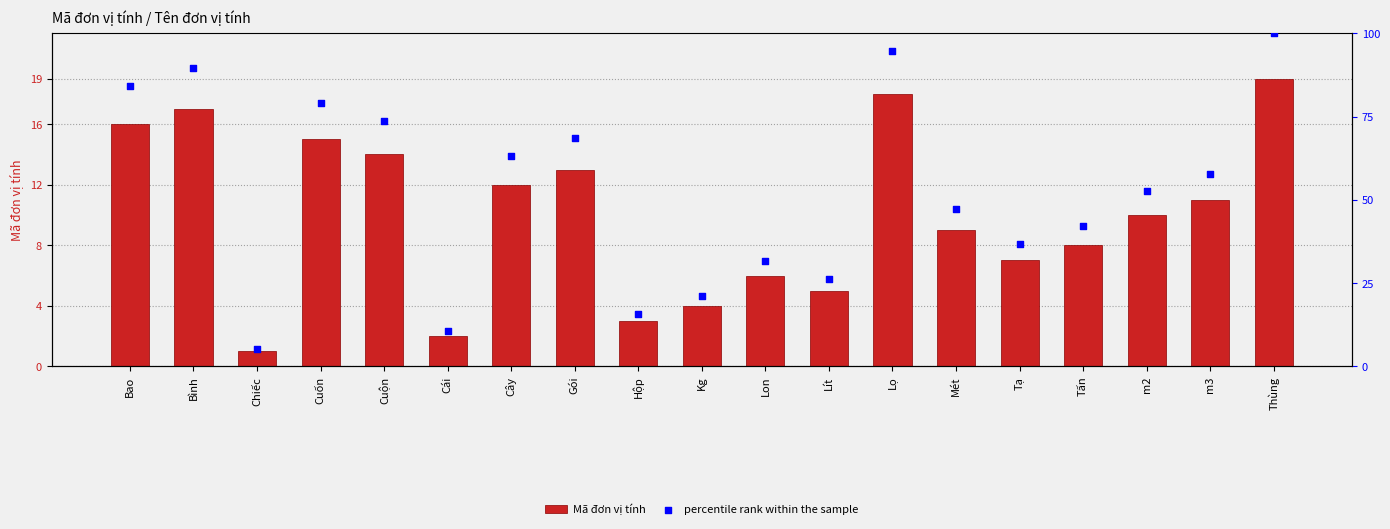

What is the total value across all series at Mét?

56.4